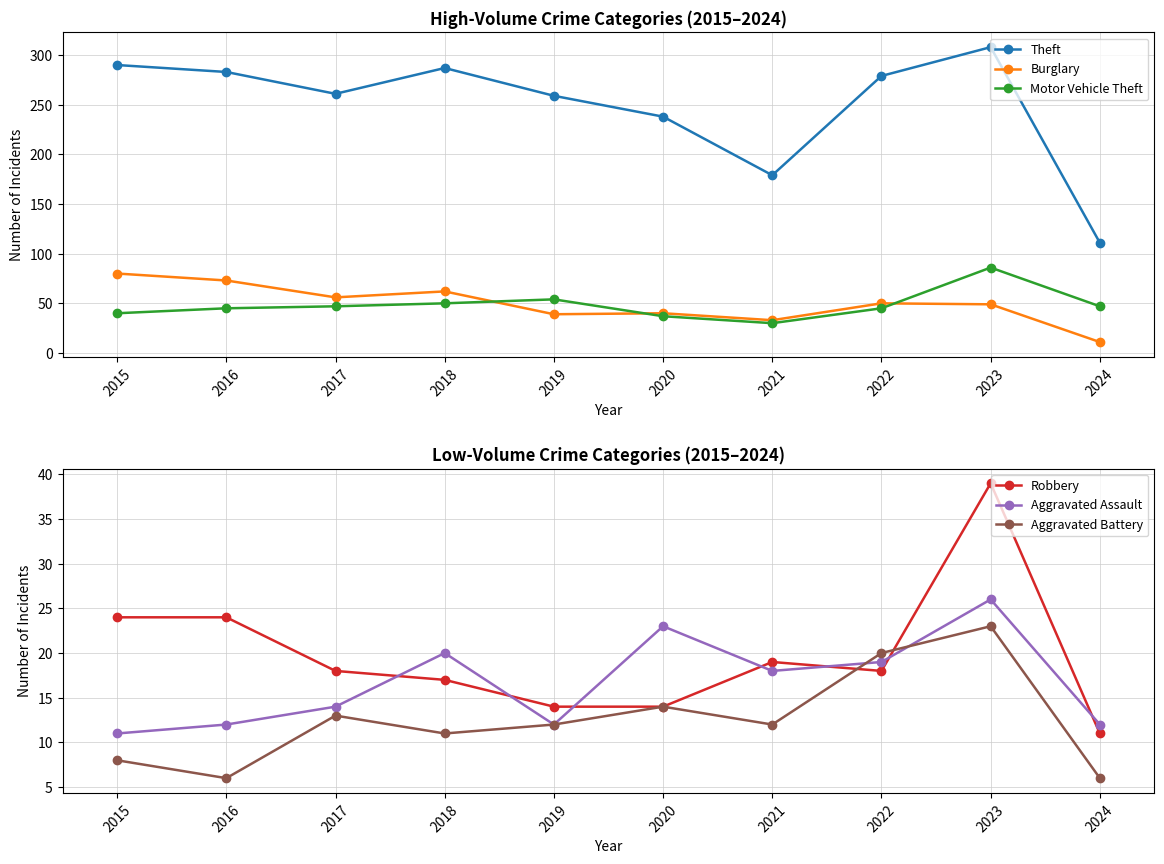

What is the difference between the second highest and second lowest values in the Motor Vehicle Theft series?

17